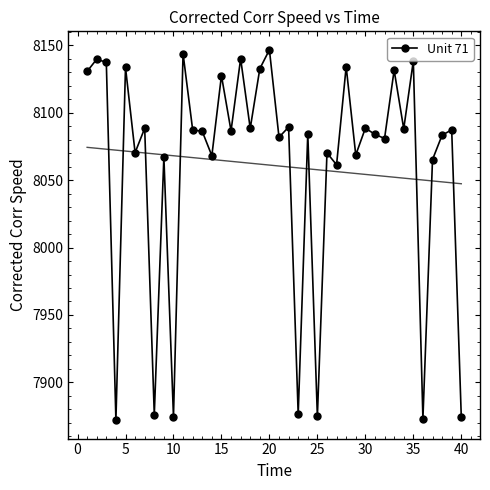

Is it true that Unit 71 equals 4122.4 at 35?

False